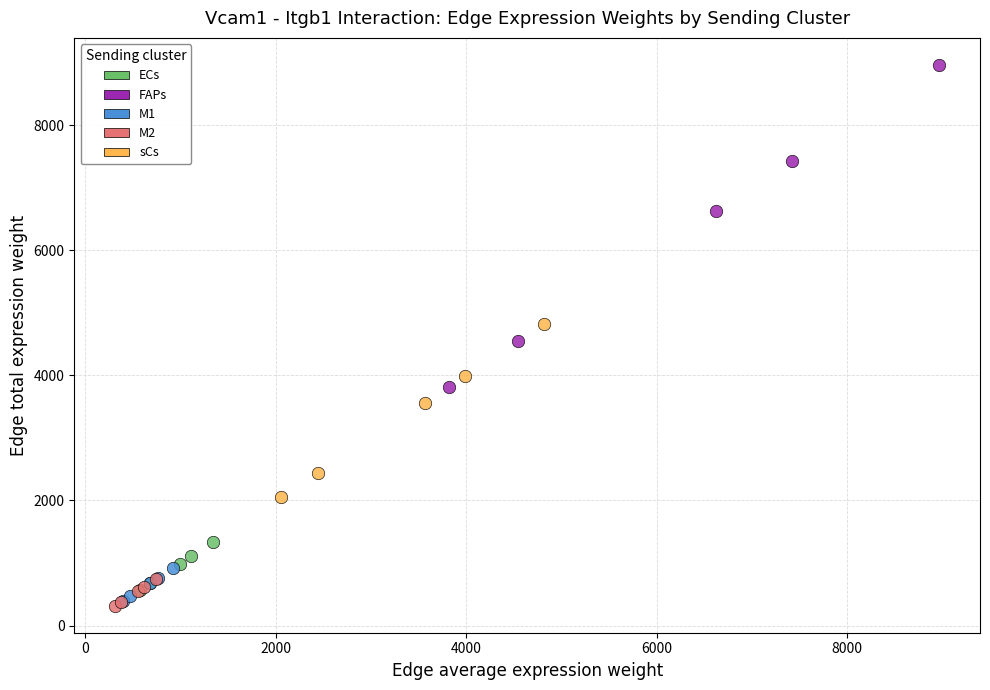

Which series contains the highest Y value?

FAPs